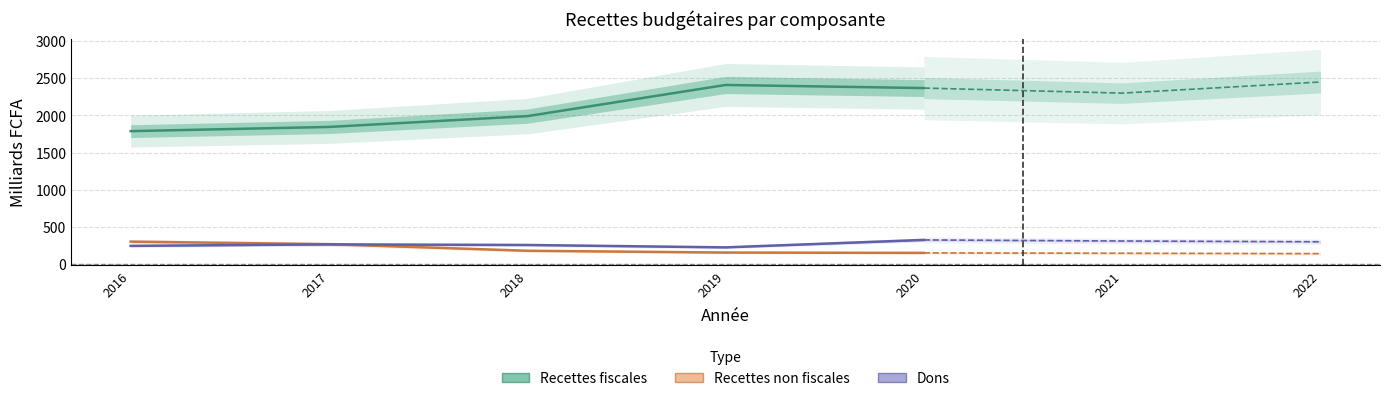

How many distinct data groups are displayed?

3